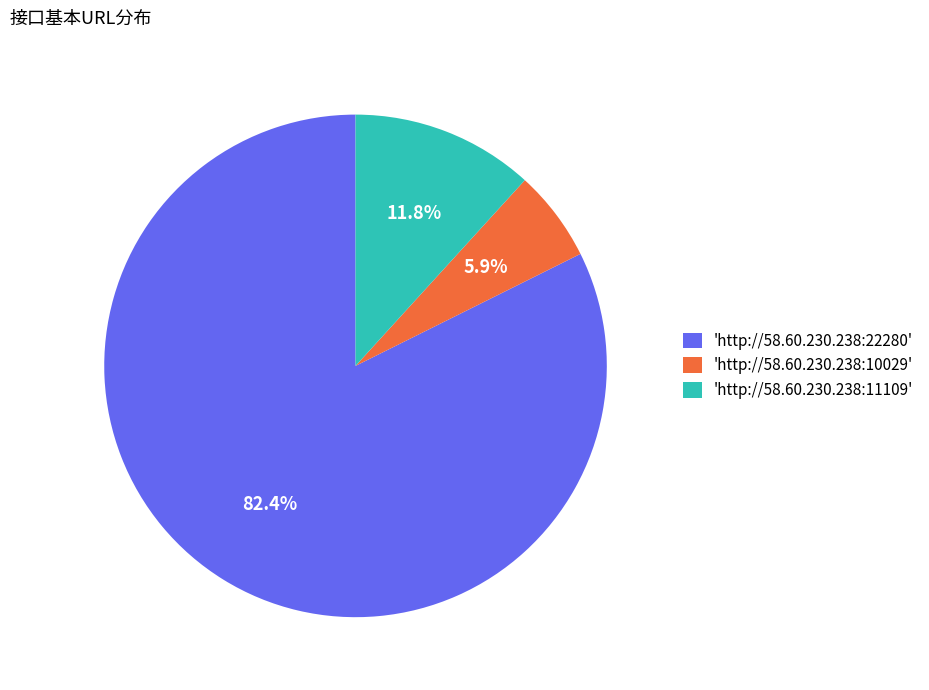

Count the number of slices in the pie.

3